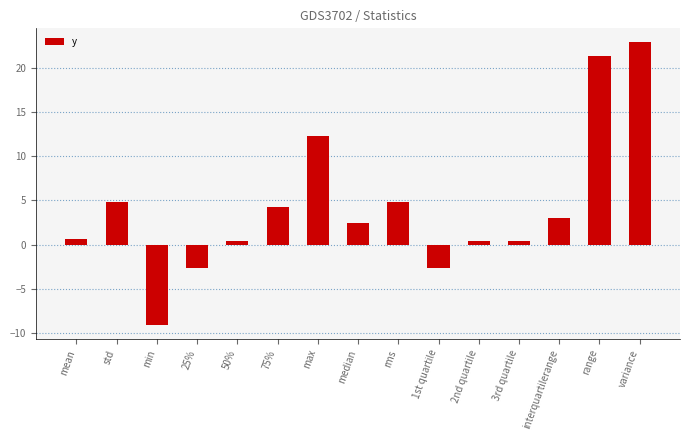

Which label corresponds to the largest value in the chart?

variance